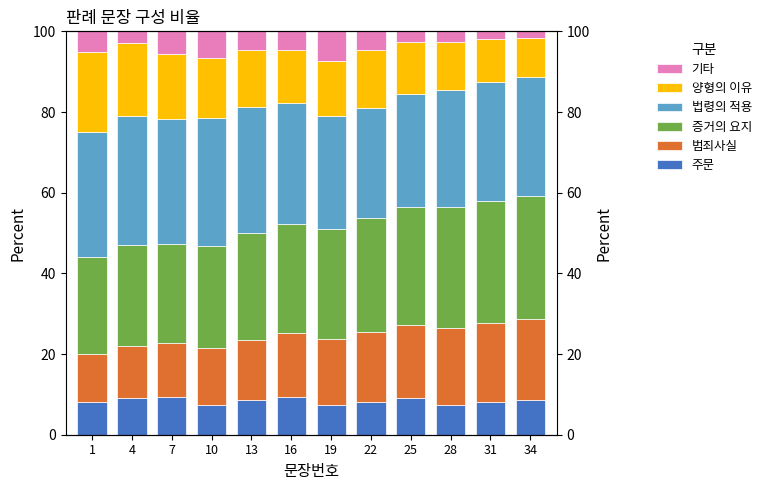

What is the sum of all 법령의 적용 values?

358.7